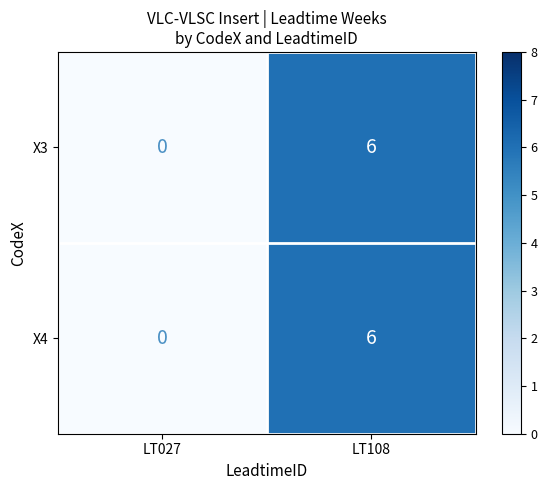

List the labels in order of X3 value, largest first.

LT108, LT027